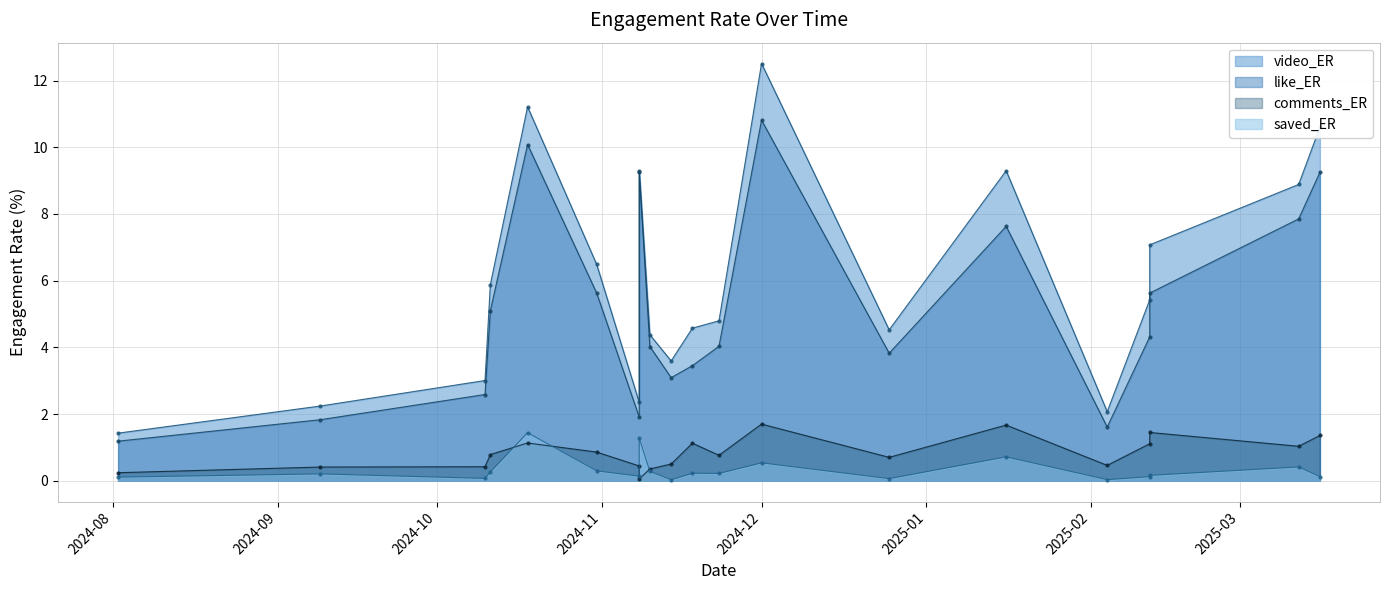

Does the chart have visible grid lines?

Yes